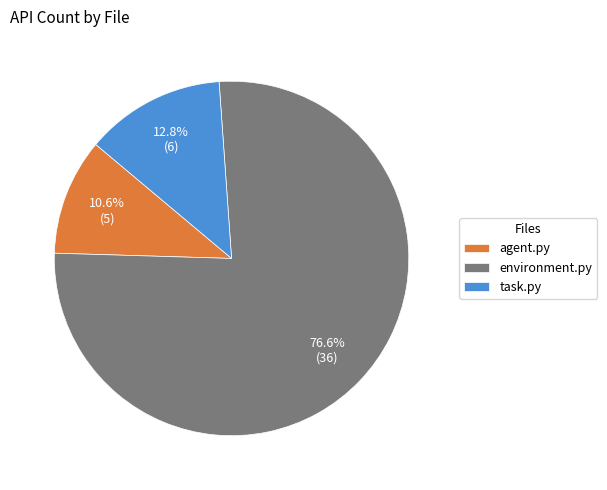

What is the smallest slice in the pie chart?

agent.py